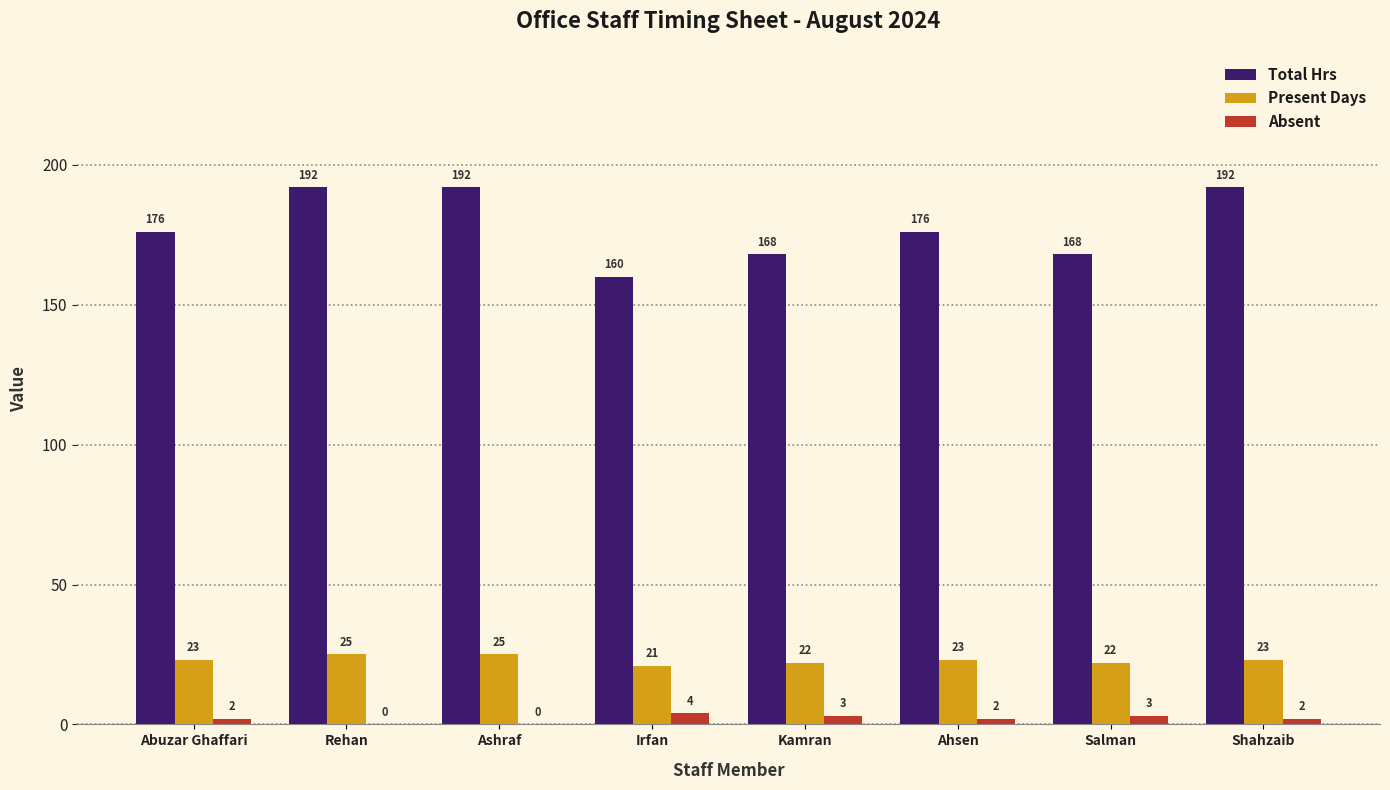

What are all the series names shown in the legend?

Total Hrs, Present Days, Absent